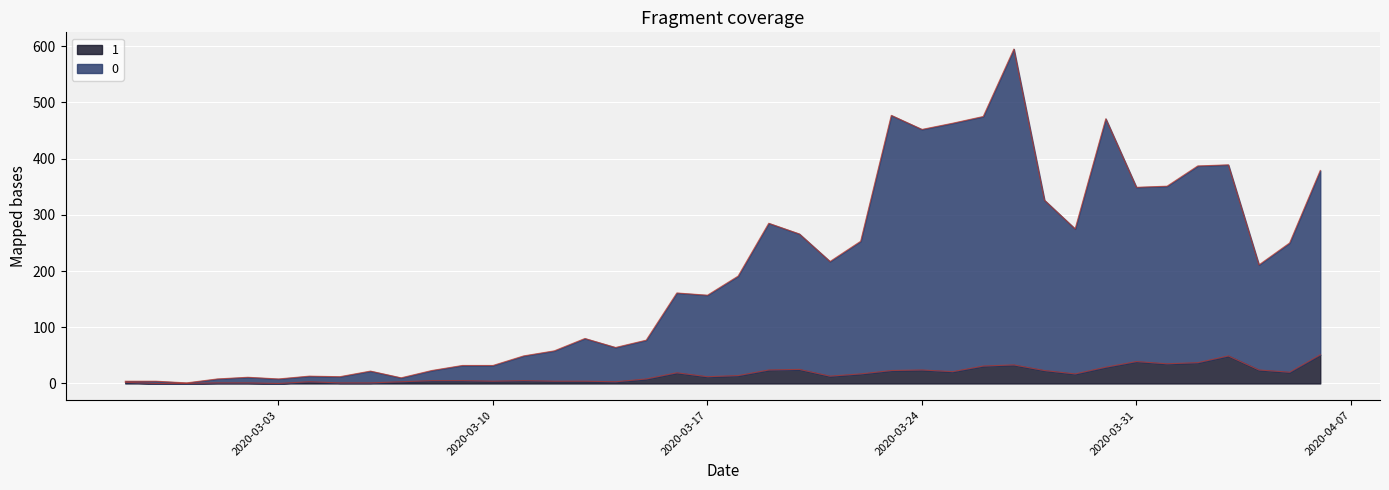

Reading left to right, transcribe all the data shown in this chart.

0: 2020-02-27=4	2020-02-28=4	2020-02-29=1	2020-03-01=8	2020-03-02=11	2020-03-03=8	2020-03-04=13	2020-03-05=12	2020-03-06=22	2020-03-07=10	2020-03-08=23	2020-03-09=32	2020-03-10=32	2020-03-11=49	2020-03-12=58	2020-03-13=80	2020-03-14=64	2020-03-15=77	2020-03-16=161	2020-03-17=157	2020-03-18=191	2020-03-19=285	2020-03-20=266	2020-03-21=217	2020-03-22=253	2020-03-23=477	2020-03-24=452	2020-03-25=463	2020-03-26=475	2020-03-27=595	2020-03-28=326	2020-03-29=275	2020-03-30=471	2020-03-31=349	2020-04-01=351	2020-04-02=387	2020-04-03=389	2020-04-04=211	2020-04-05=250	2020-04-06=379
1: 2020-02-27=2	2020-02-28=0	2020-02-29=0	2020-03-01=1	2020-03-02=1	2020-03-03=0	2020-03-04=3	2020-03-05=1	2020-03-06=1	2020-03-07=3	2020-03-08=5	2020-03-09=5	2020-03-10=4	2020-03-11=5	2020-03-12=4	2020-03-13=4	2020-03-14=3	2020-03-15=8	2020-03-16=19	2020-03-17=12	2020-03-18=14	2020-03-19=24	2020-03-20=25	2020-03-21=13	2020-03-22=17	2020-03-23=23	2020-03-24=24	2020-03-25=21	2020-03-26=31	2020-03-27=33	2020-03-28=23	2020-03-29=17	2020-03-30=29	2020-03-31=39	2020-04-01=35	2020-04-02=37	2020-04-03=49	2020-04-04=24	2020-04-05=20	2020-04-06=51